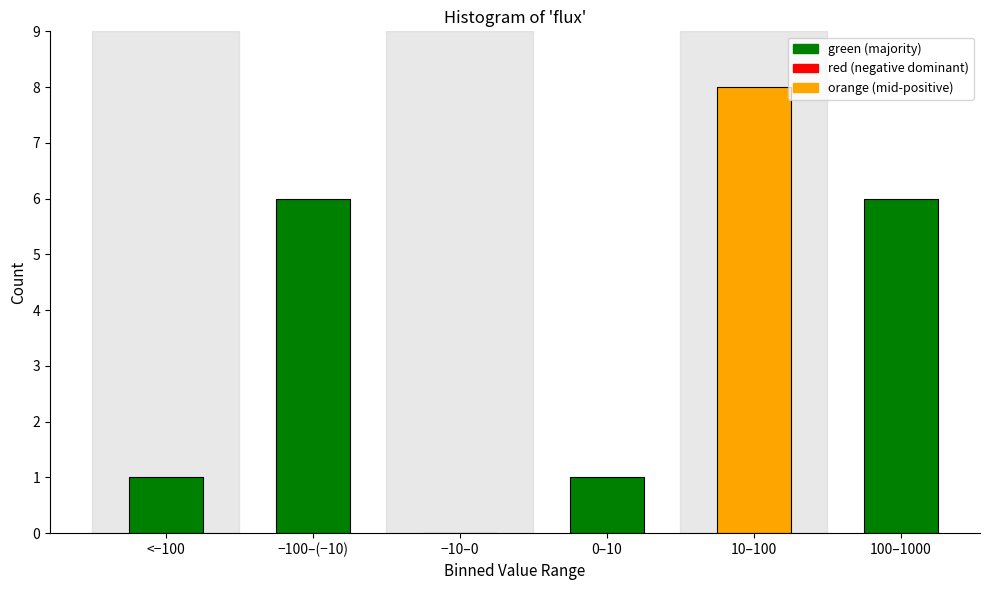

Reading left to right, transcribe all the data shown in this chart.

<−100=1	−100–(−10)=6	−10–0=0	0–10=1	10–100=8	100–1000=6